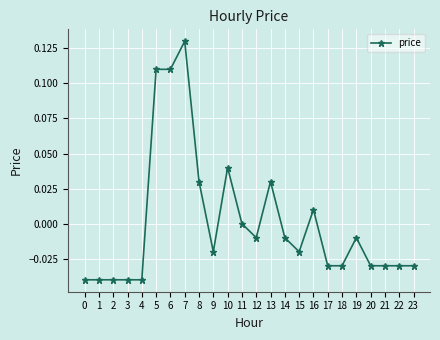

What is the difference between the maximum and minimum values?

0.2